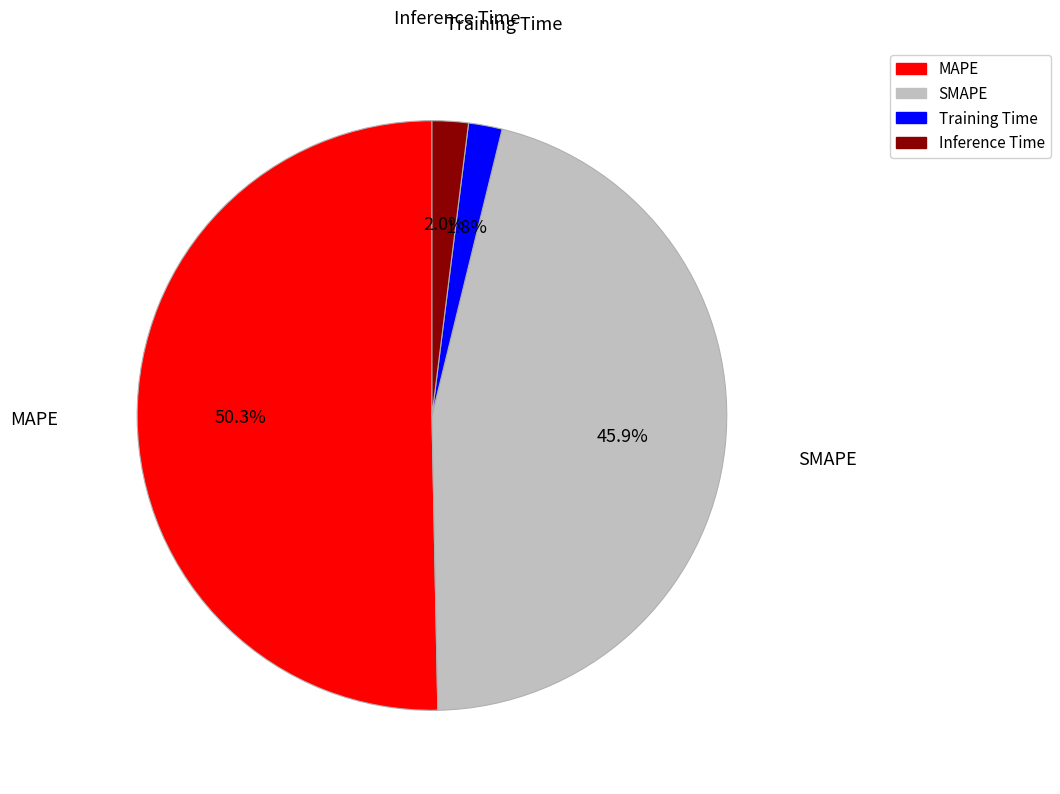

To the nearest percent, what percentage of the pie is Inference Time?

2%